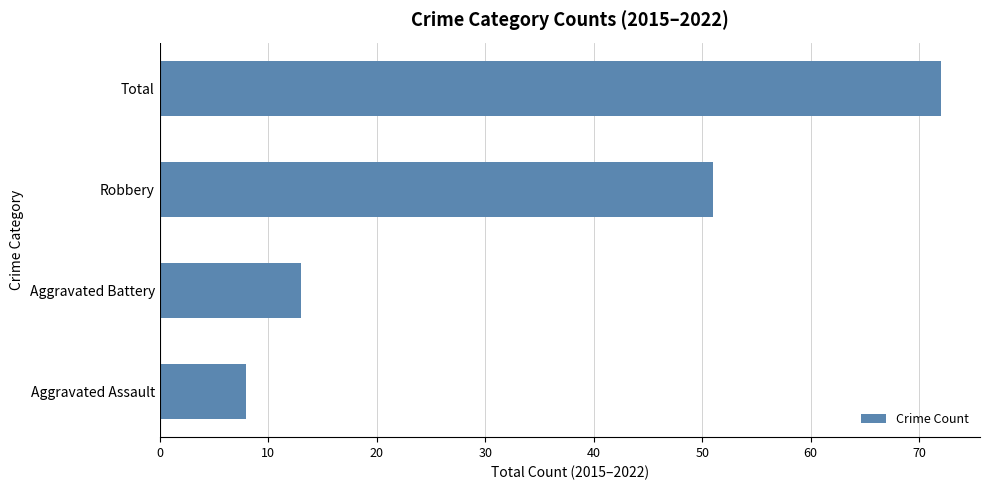

Where is the data nearest to the value 40?

Robbery